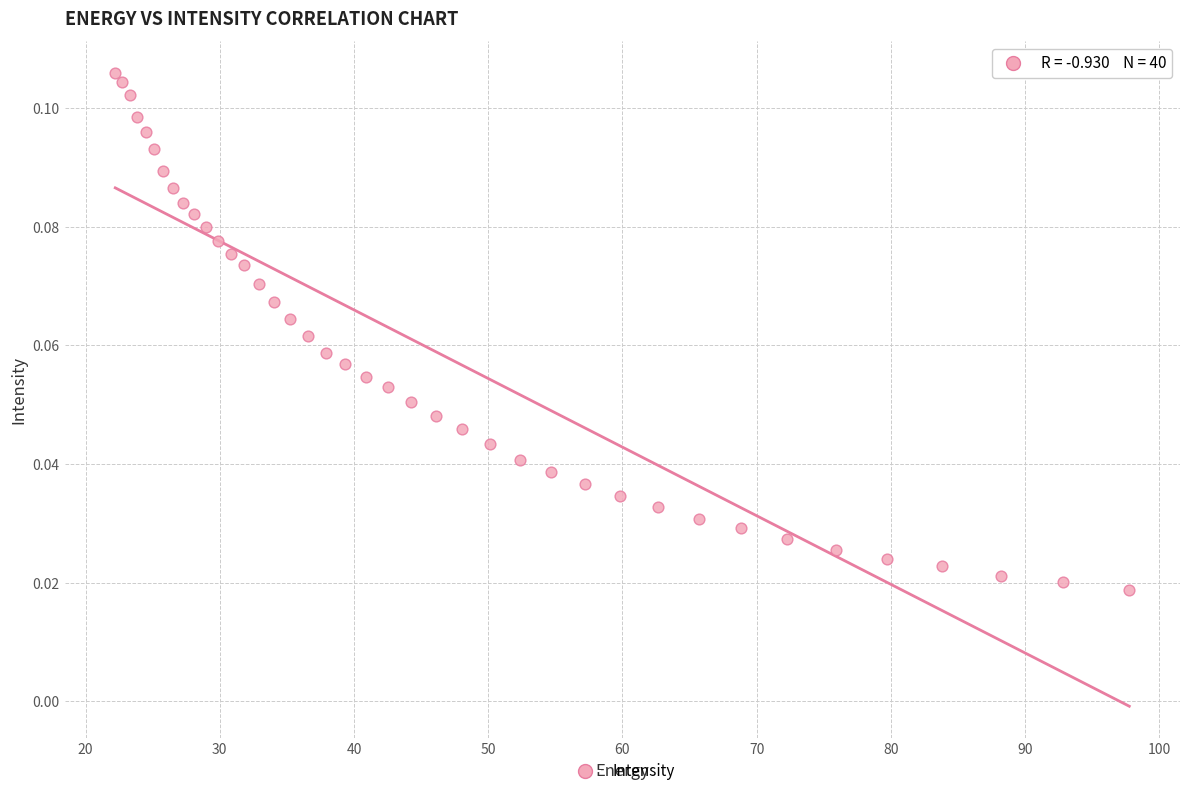

What is the range of X values (max minus min)?

75.6